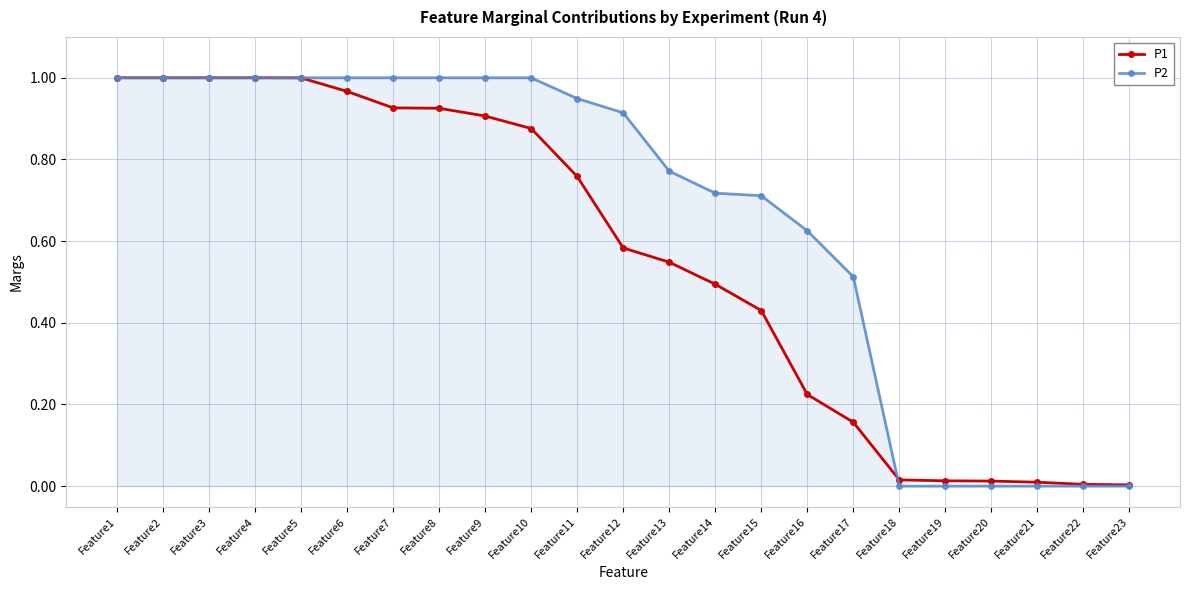

What is the total value across all series at Feature9?

1.9